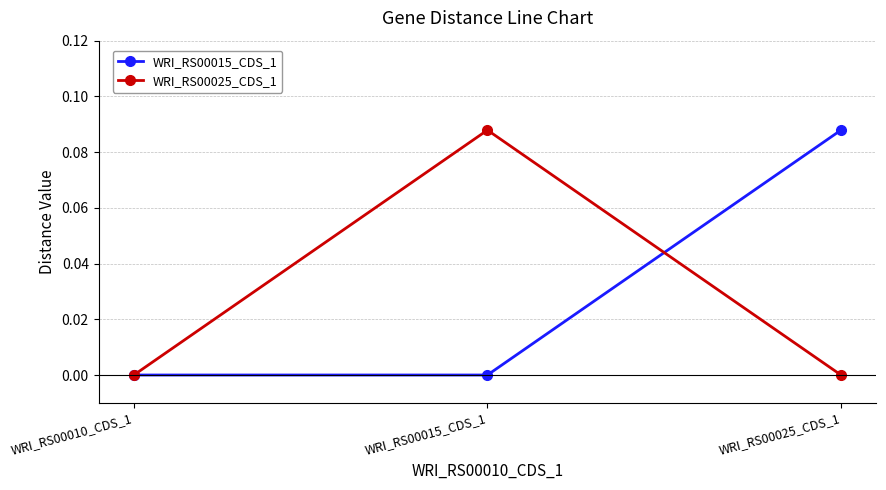

Does the chart display data point markers on the line(s)?

Yes